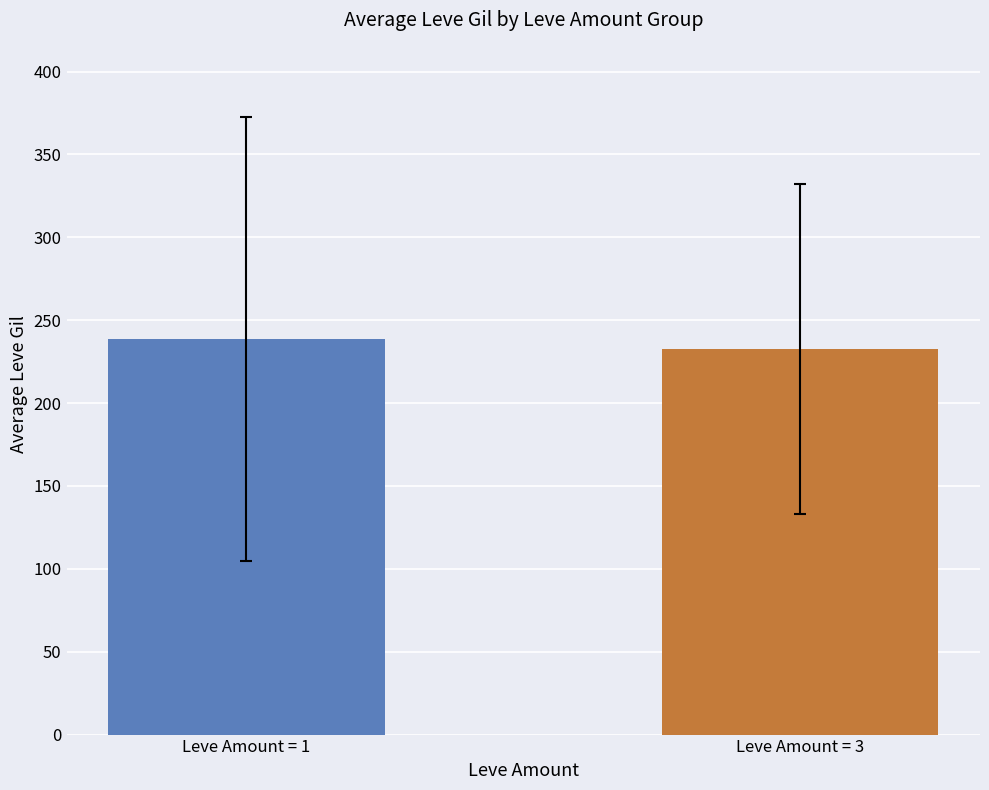

What is the ratio of the value at Leve Amount = 3 to the value at Leve Amount = 1?

1.0